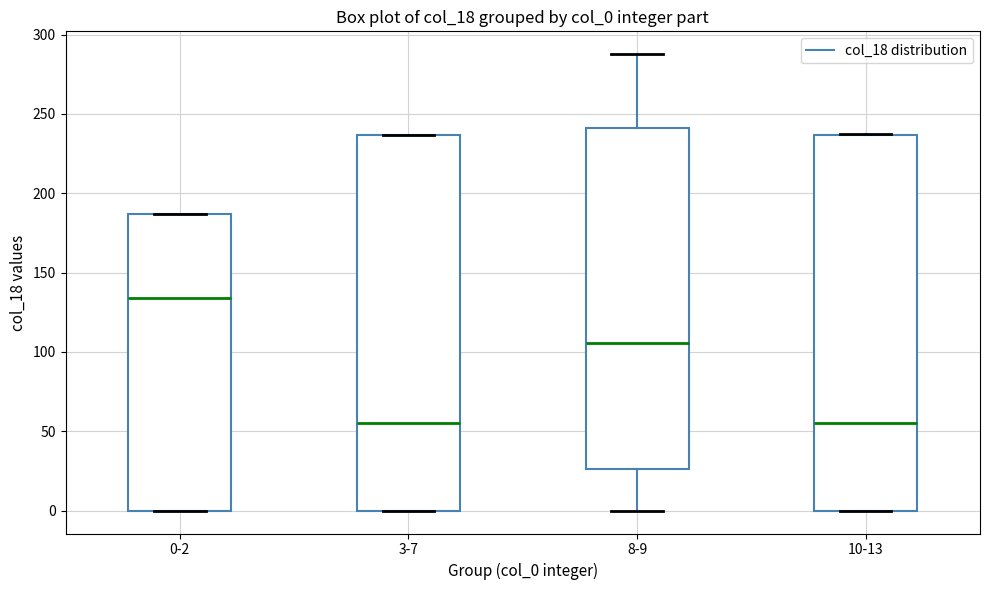

Reading left to right, transcribe this box plot: for each box, give where its median line is, the range the box spans, and where its two whiskers end, as read against the y-axis. The values are not printed on the chart, so give them approximately, as read against the axis.

0-2: median 135, box 0 to 185, whiskers 0 to 185
3-7: median 55, box 0 to 235, whiskers 0 to 235
8-9: median 105, box 25 to 240, whiskers 0 to 290
10-13: median 55, box 0 to 235, whiskers 0 to 240